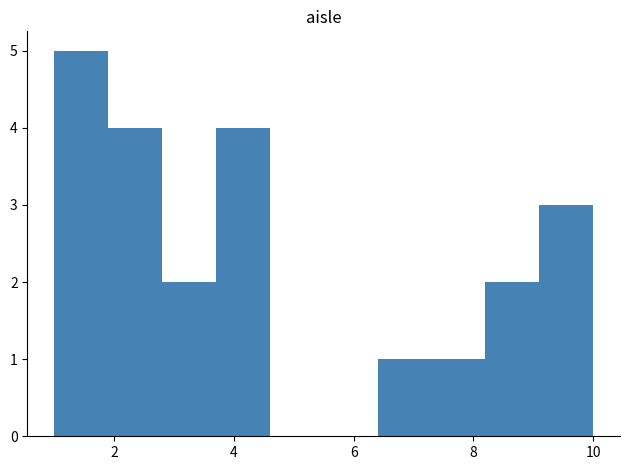

Reading left to right, list every bar in this chart as the range it spans on the x-axis followed by its height. Neither the bar edges nor the heights are printed on the chart, so give them approximately, as read against the axes.

1.0 to 1.9: 5
1.9 to 2.8: 4
2.8 to 3.7: 2
3.7 to 4.6: 4
4.6 to 5.5: 0
5.5 to 6.4: 0
6.4 to 7.3: 1
7.3 to 8.2: 1
8.2 to 9.1: 2
9.1 to 10.0: 3